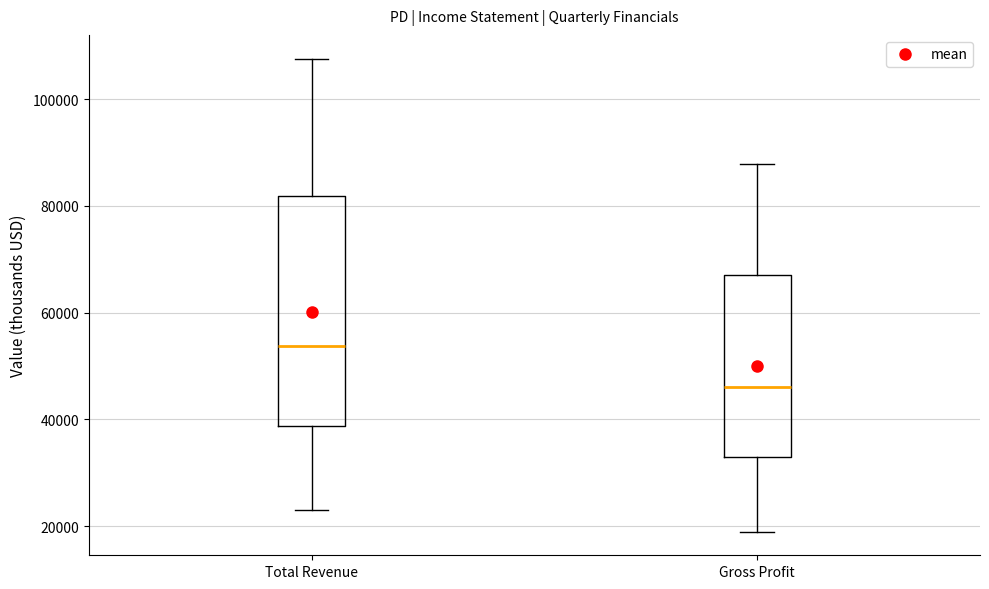

Reading left to right, read every box against the y-axis: the position of its median line, the range the box covers, and the ends of its whiskers. The values are not printed on the chart, so give them approximately, as read against the axis.

Total Revenue: median 54000, box 38000 to 82000, whiskers 24000 to 108000
Gross Profit: median 46000, box 34000 to 68000, whiskers 20000 to 88000